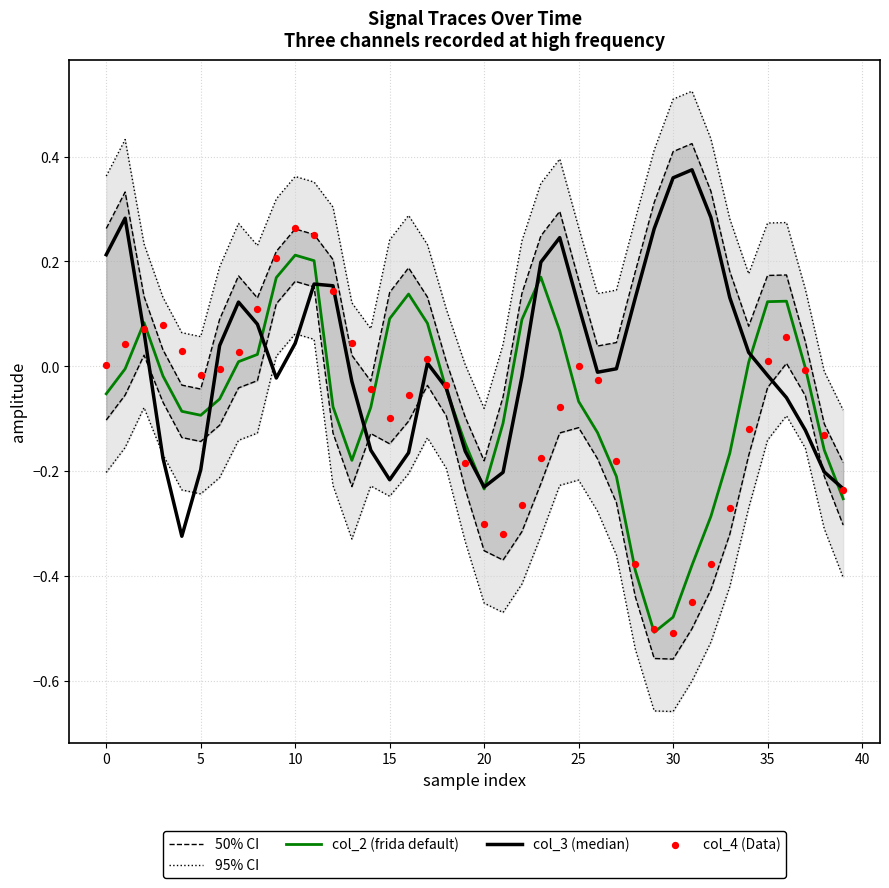

Which series contains the highest Y value?

95% CI